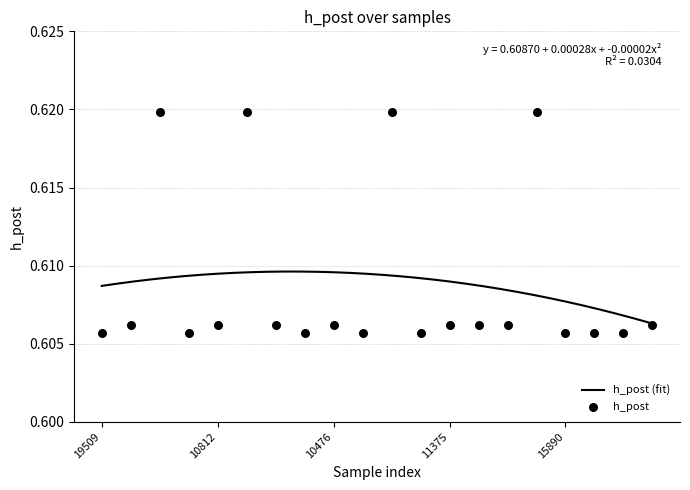

Between 11375 and 14060, which is larger?

11375